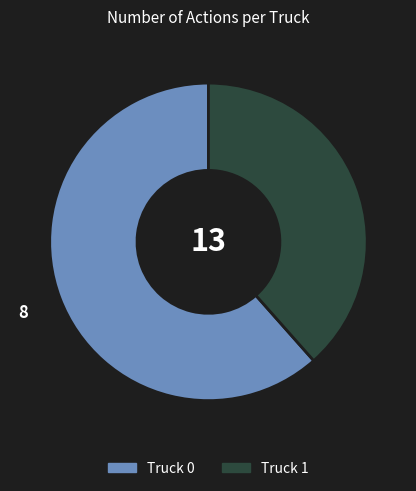

Rank the categories by value from lowest to highest.

Truck 1, Truck 0